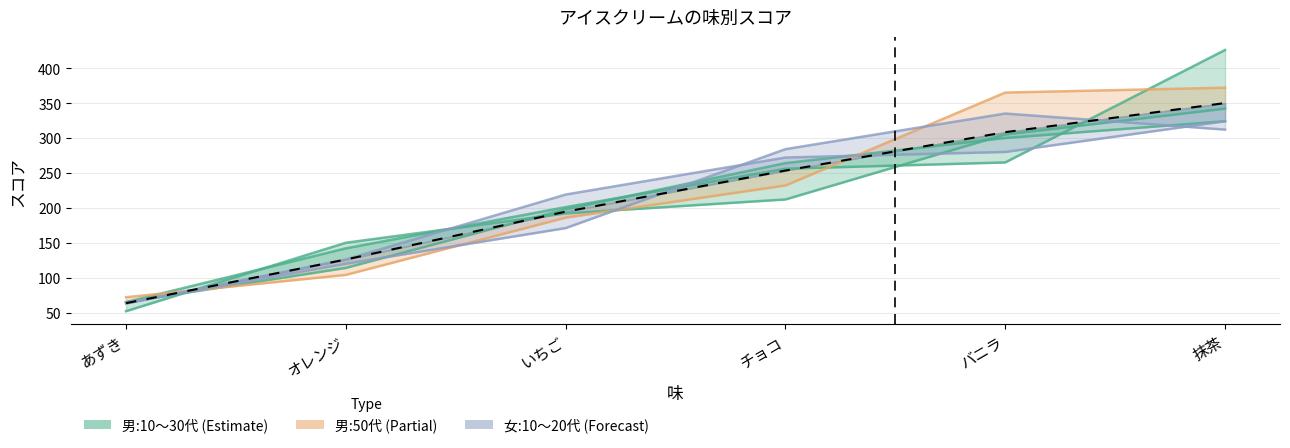

Is it true that 女:20代 equals 171 at いちご?

True